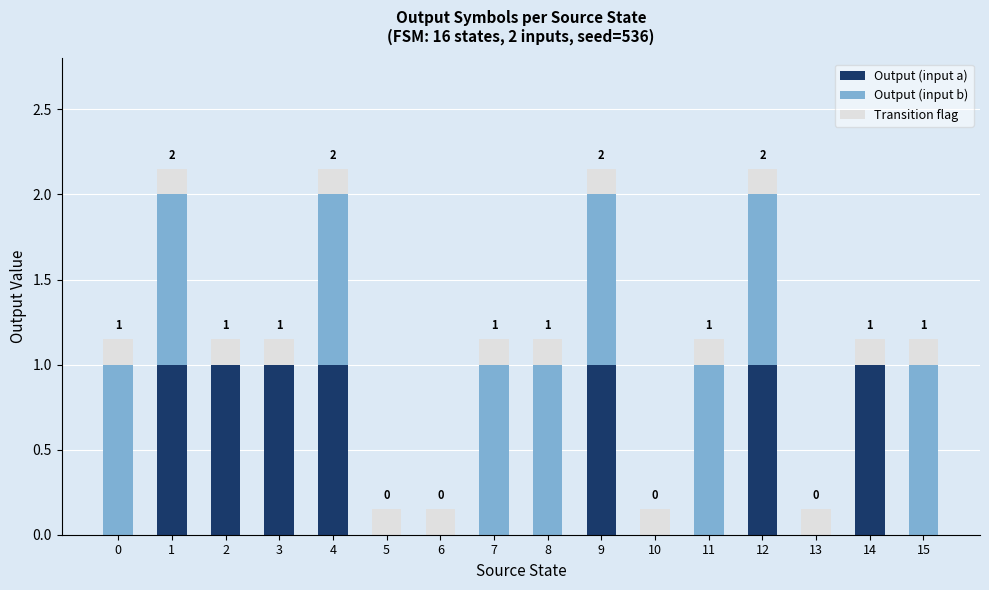

What is the highest value of the Output (input a) series?

1.0